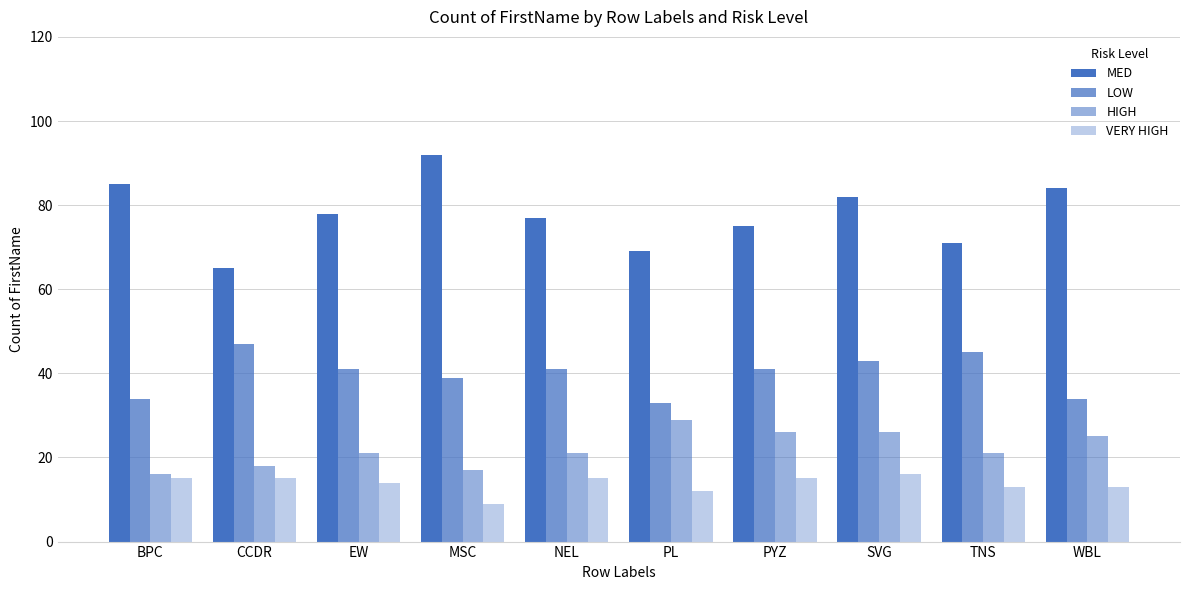

True or false: LOW has a value of 59 at MSC.

False